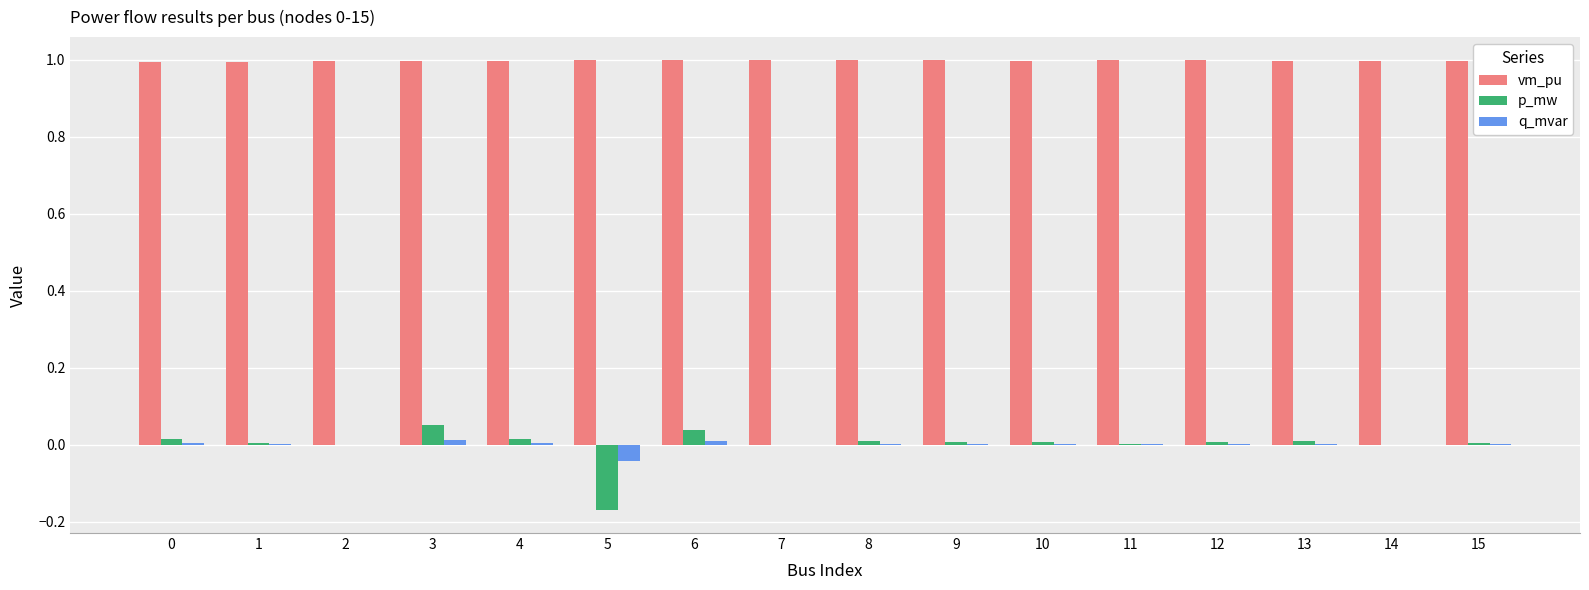

The value of q_mvar at 12 is 0.0. True or false?

True